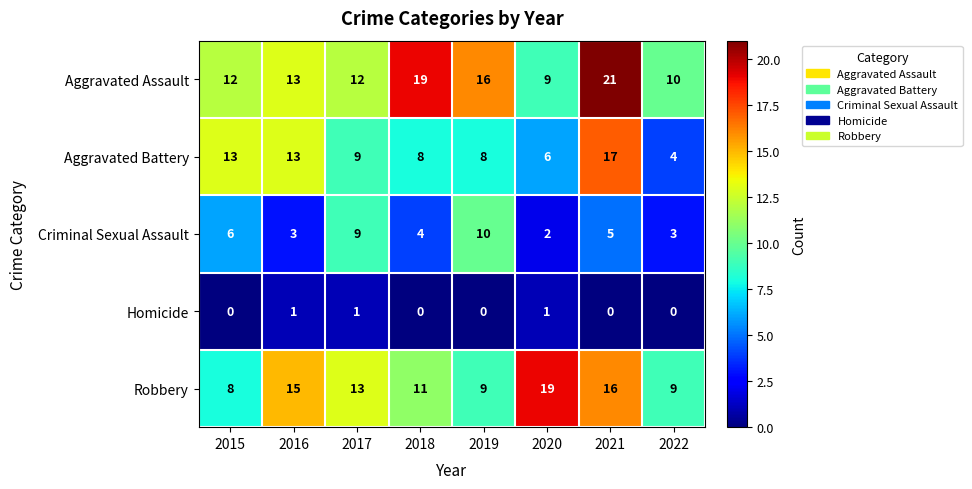

Rank the series by their maximum value, from highest to lowest.

Aggravated Assault, Robbery, Aggravated Battery, Criminal Sexual Assault, Homicide